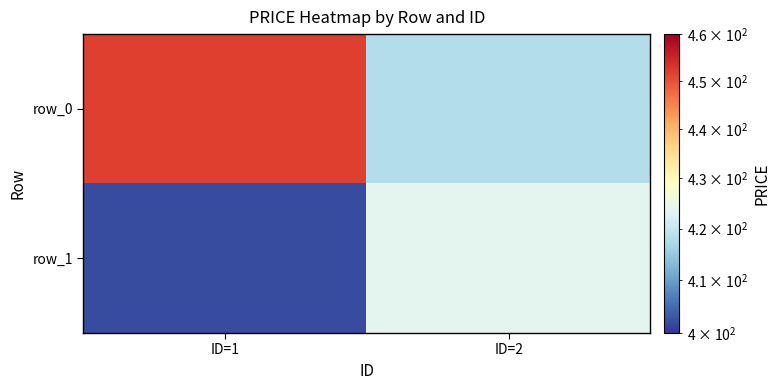

Which label corresponds to the largest value in the chart?

ID=1